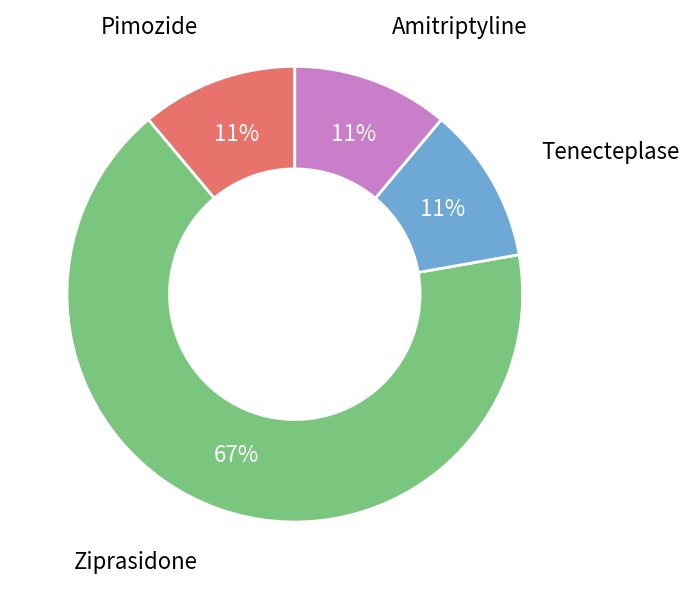

Between Amitriptyline and Ziprasidone, which is larger?

Ziprasidone